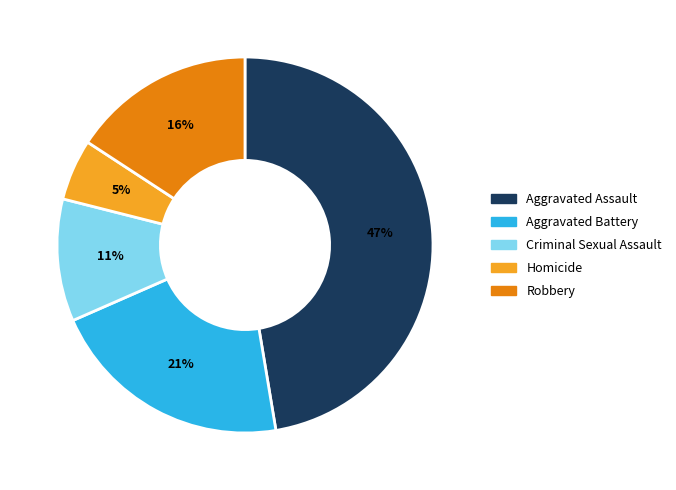

Is the sum of Aggravated Assault and Robbery greater than half?

Yes